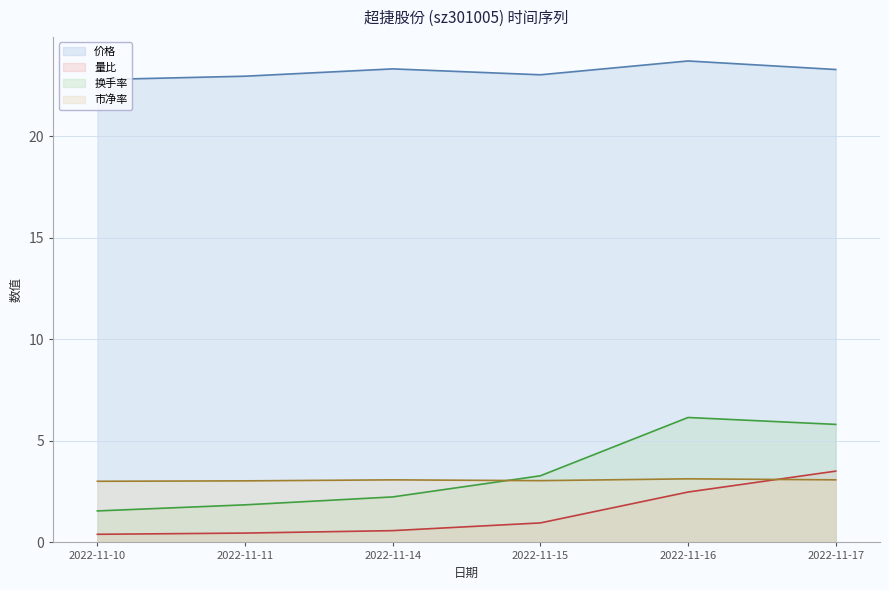

Rank the categories by 换手率 value from lowest to highest.

2022-11-10, 2022-11-11, 2022-11-14, 2022-11-15, 2022-11-17, 2022-11-16